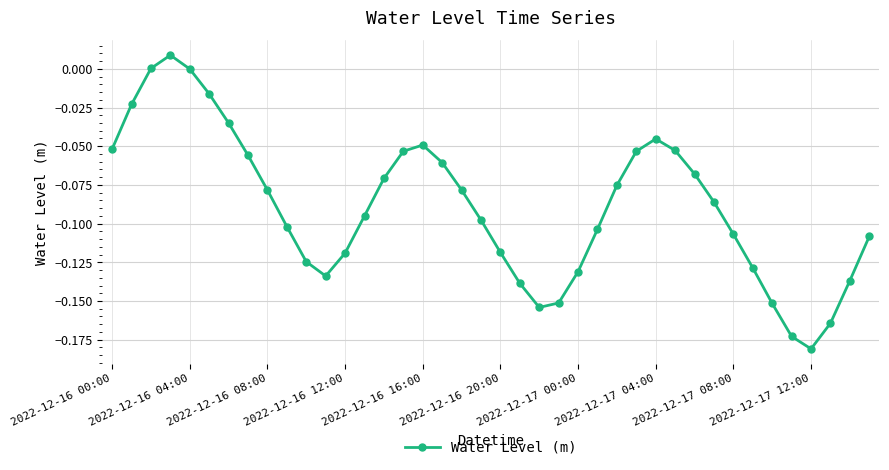

True or false: there are more than 1 points higher than both neighbors.

True